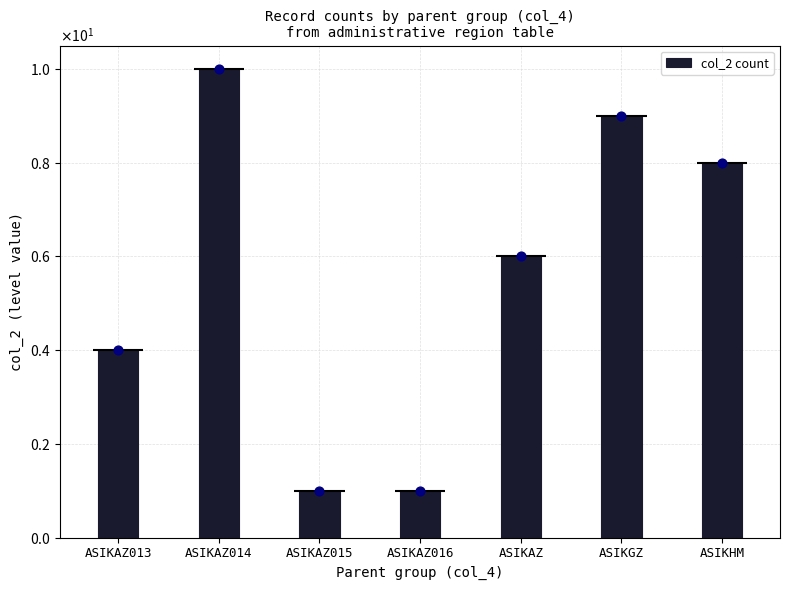

What is the change in value from ASIKAZ015 to ASIKHM?

+7